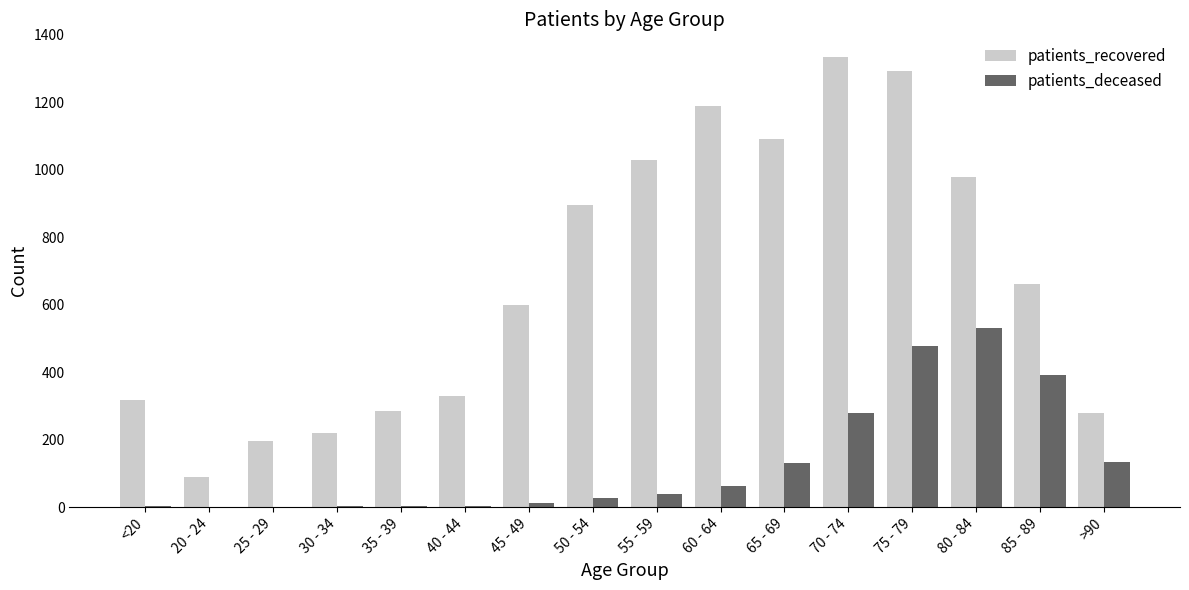

The value of patients_recovered at 45 - 49 is 1040. True or false?

False